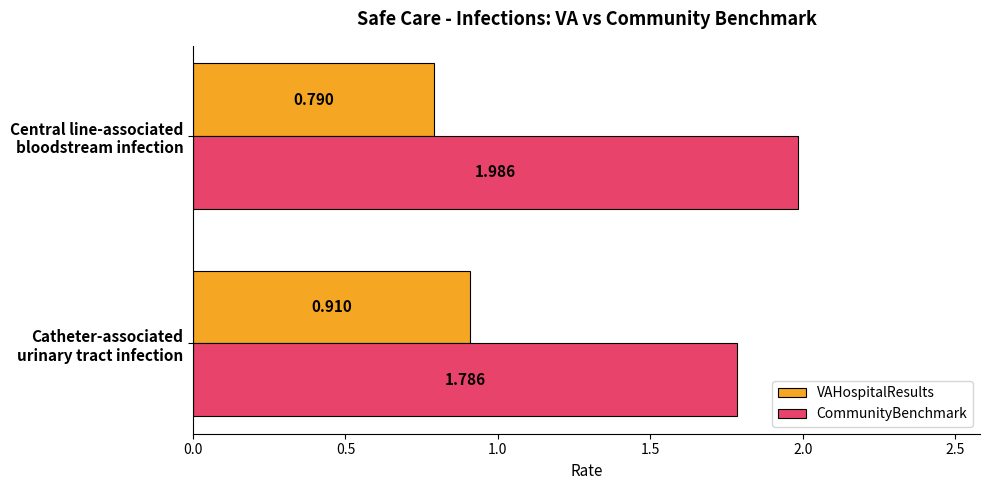

List the series in order of their peak value, highest first.

CommunityBenchmark, VAHospitalResults